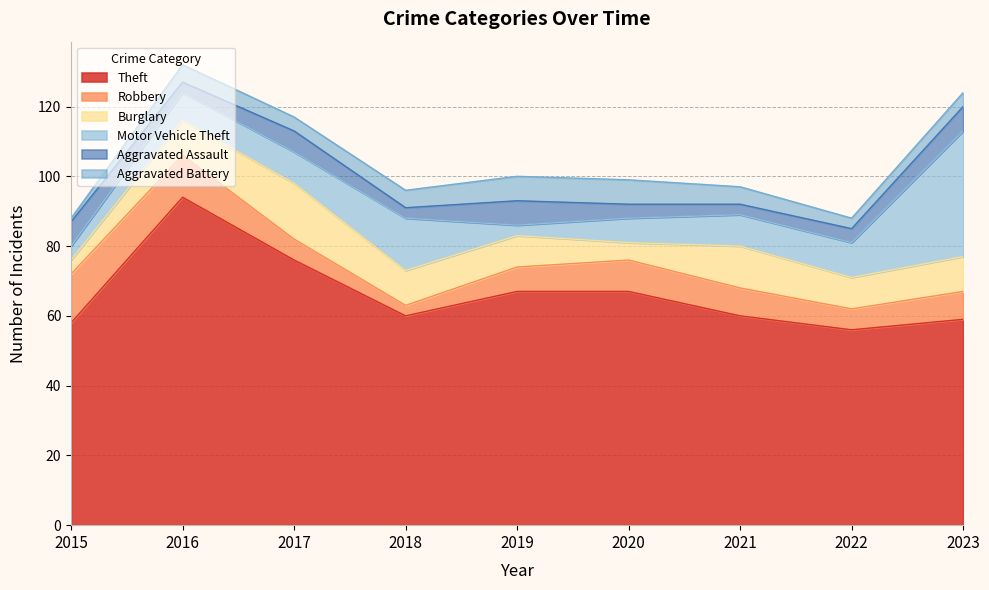

True or false: Theft and Aggravated Battery cross at least once.

False